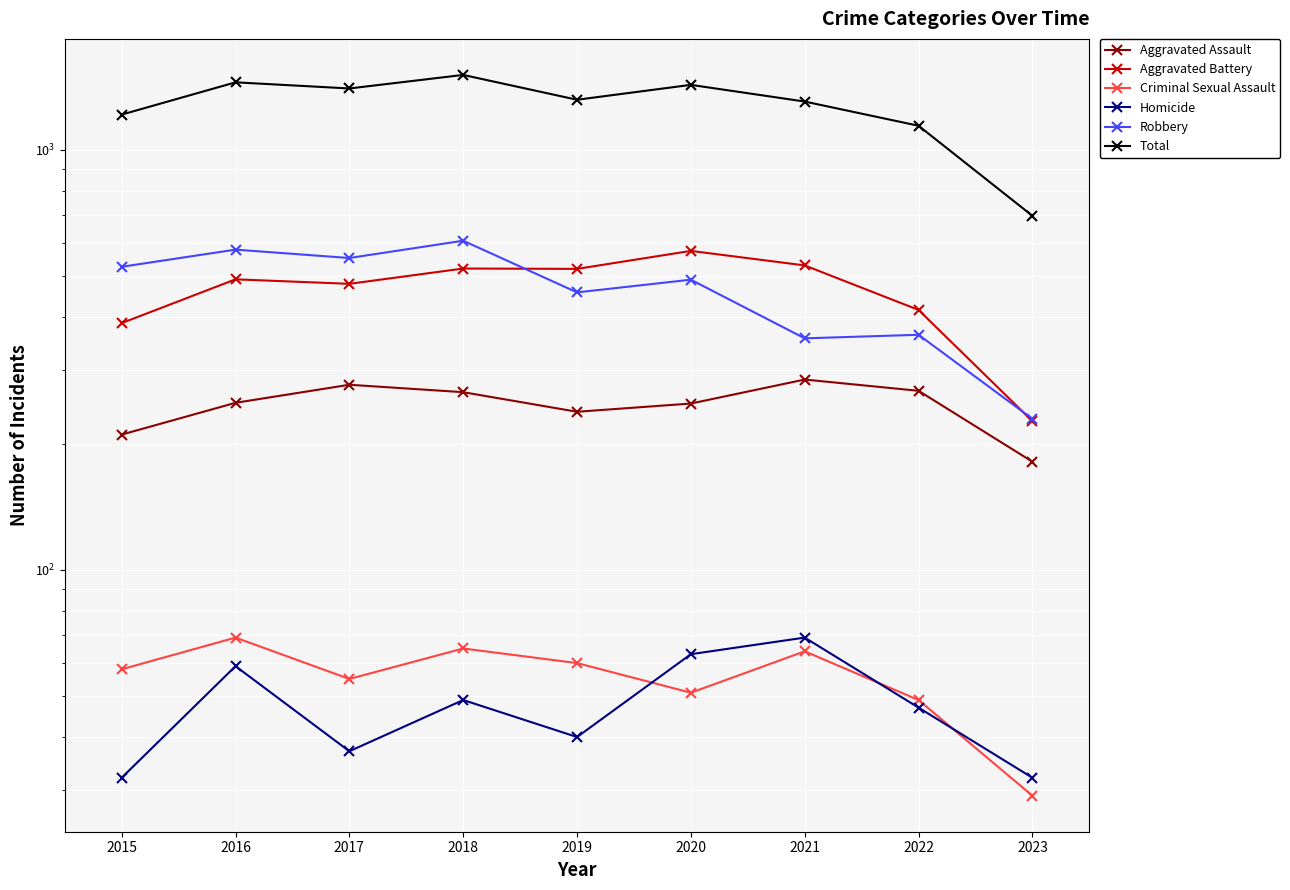

Rank the series at 2023 from lowest to highest value.

Criminal Sexual Assault, Homicide, Aggravated Assault, Aggravated Battery, Robbery, Total